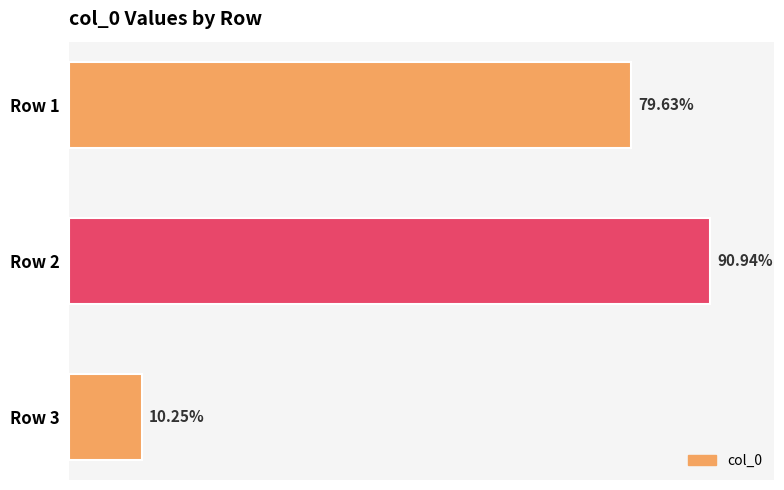

Are the bars horizontal?

Yes